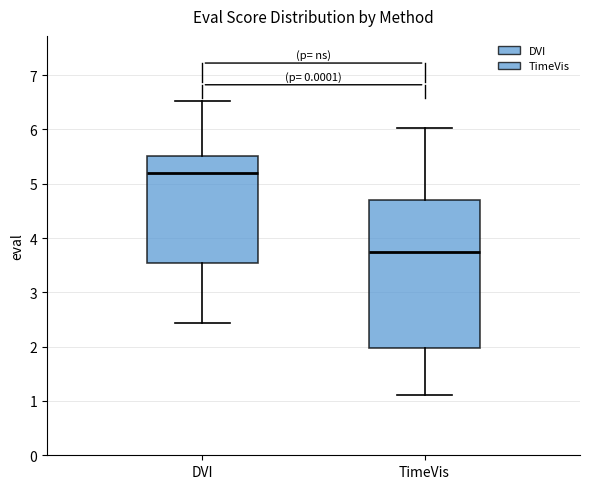

Where is the lower edge of the box for TimeVis on the y-axis? The values are not printed on the chart, so give them approximately, as read against the axis.

2.0